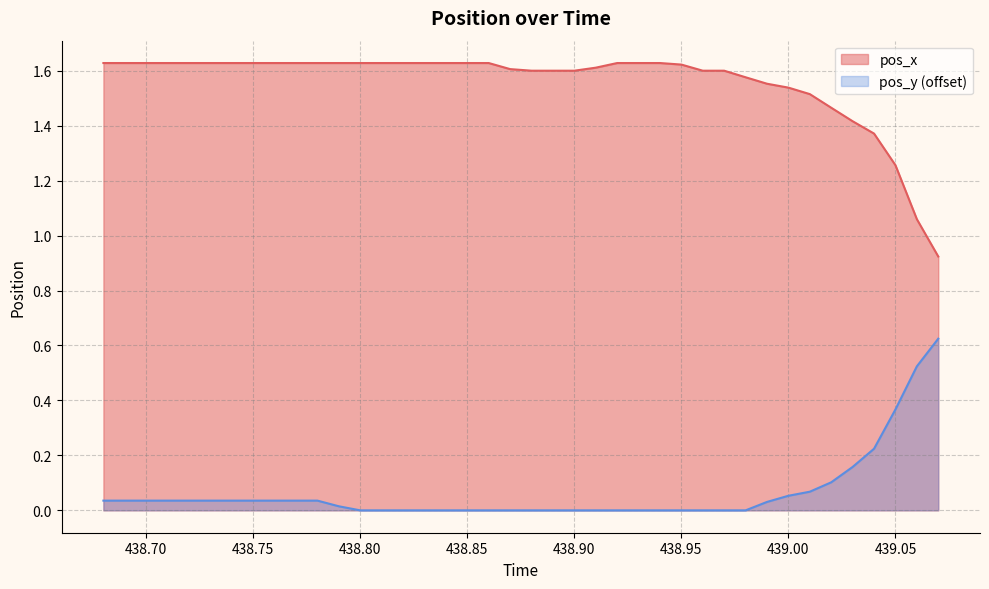

Is it true that pos_x equals 2.4 at 438.75?

False